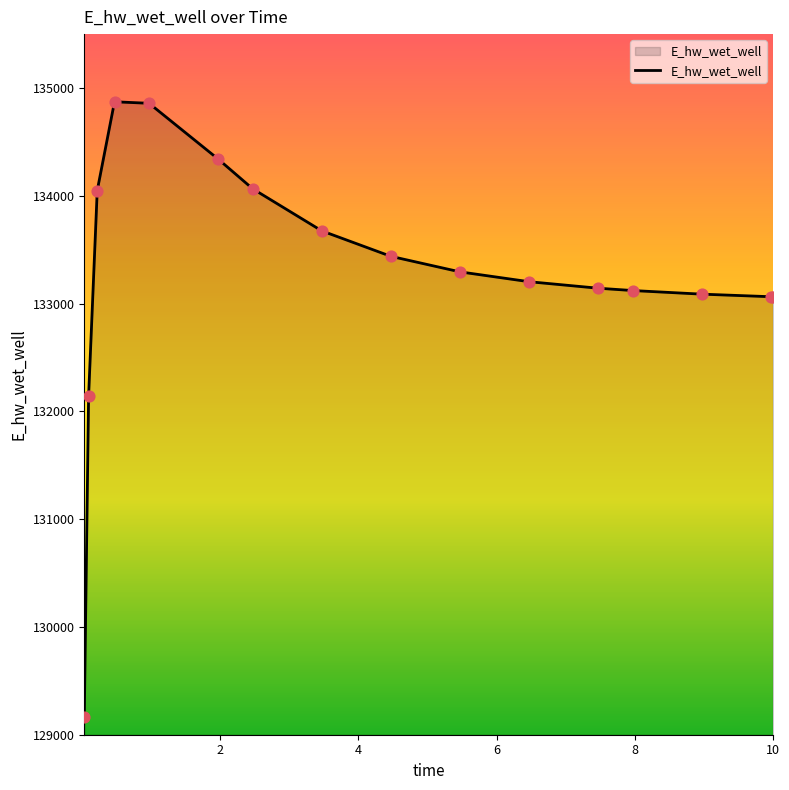

What is the maximum value shown in the chart?

134872.3